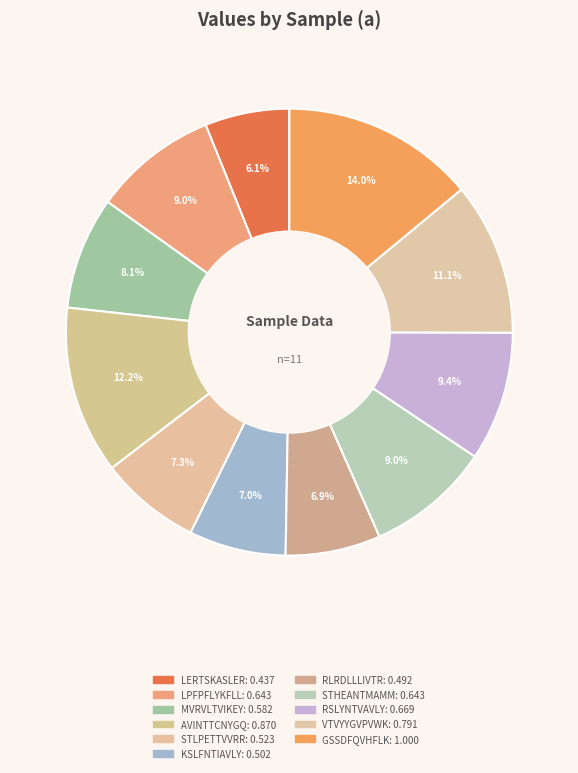

How many slices are in this pie chart?

11